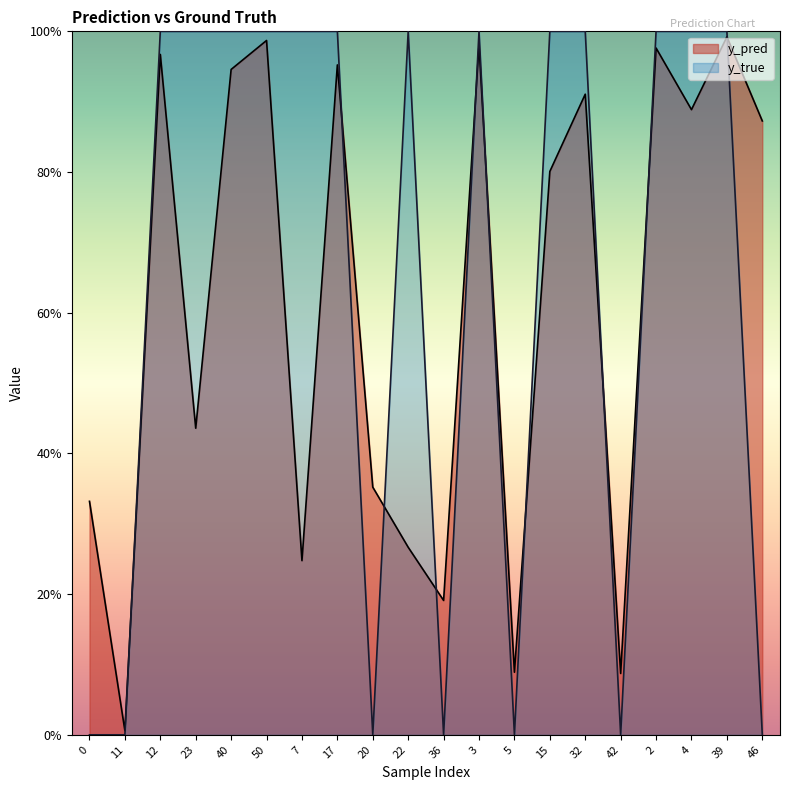

How many data points in y_true are less than 1?

7